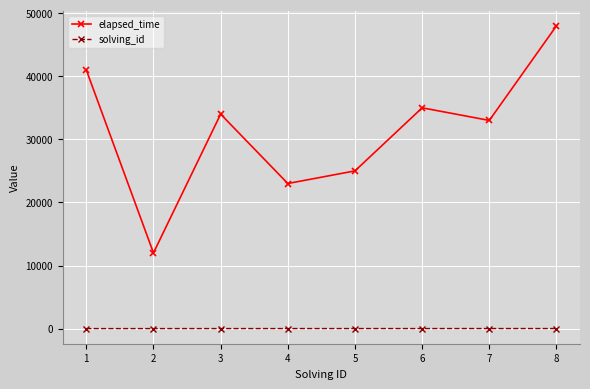

How many interior local peaks does the elapsed_time series have?

2